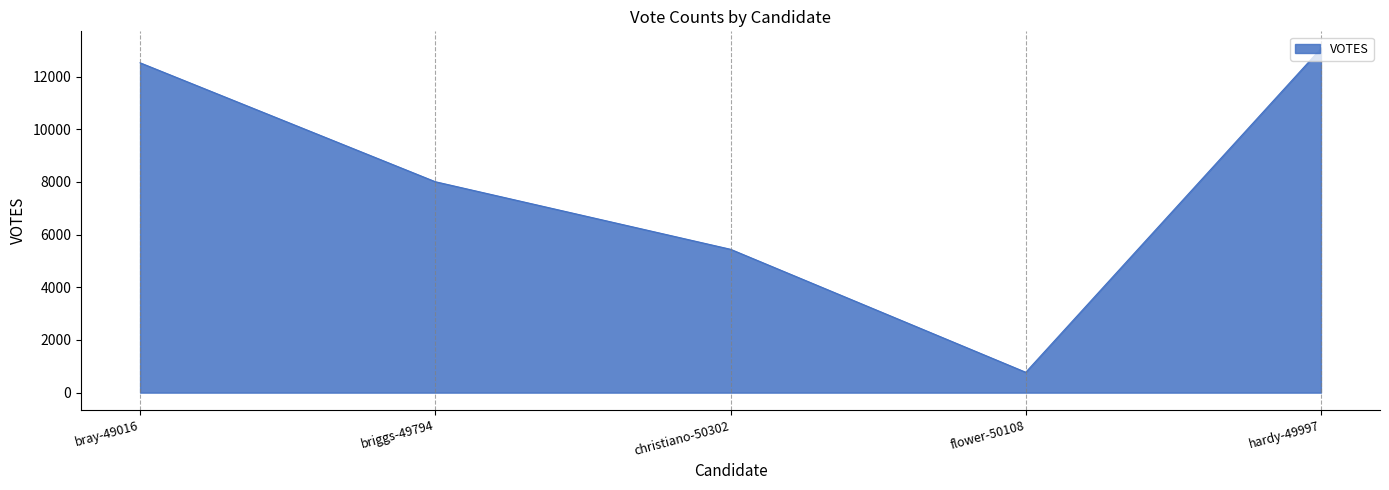

Count the number of categories in the chart.

5